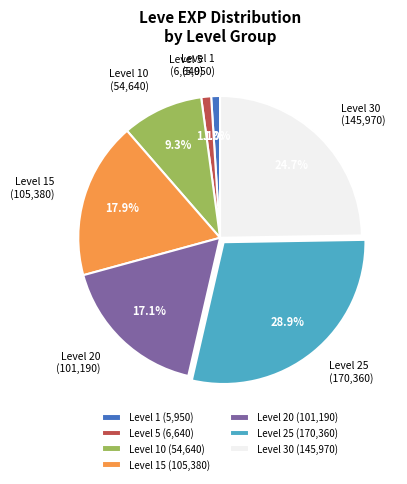

Which has a higher value, Level 10 or Level 25?

Level 25